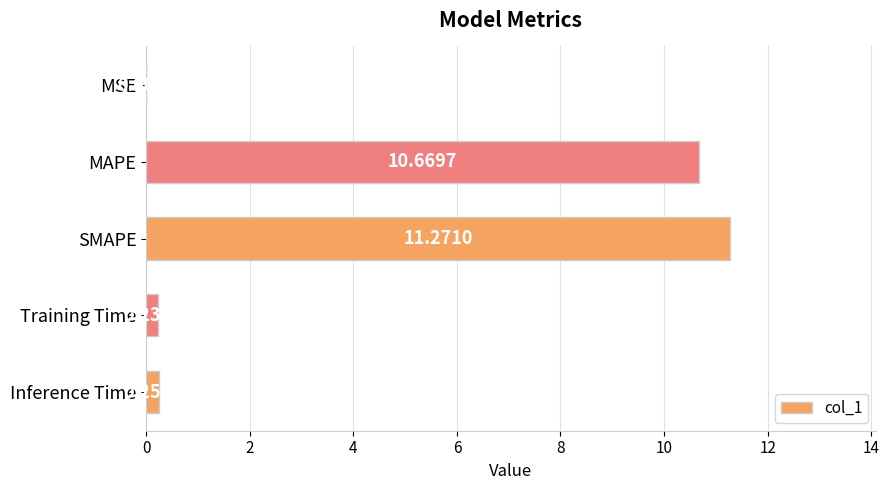

What is the change in value from MAPE to SMAPE?

+0.6